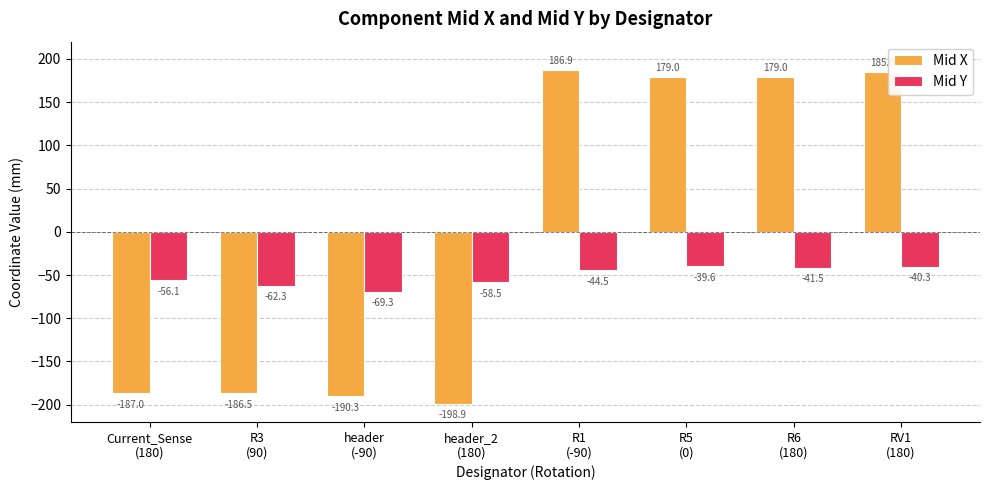

True or false: Mid X has a value of 185.0 at RV1
(180).

True